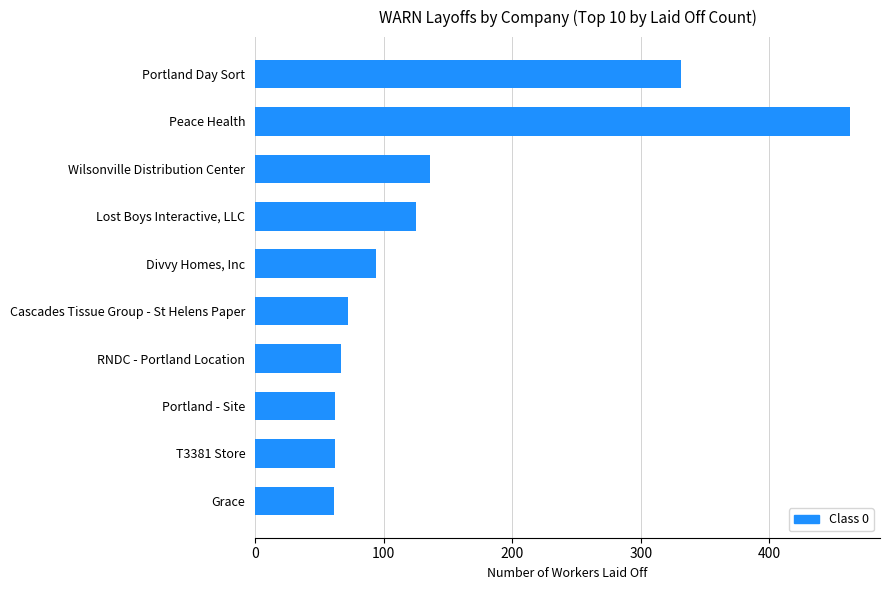

Approximately how many times larger is the value at Cascades Tissue Group - St Helens Paper compared to T3381 Store?

1.2